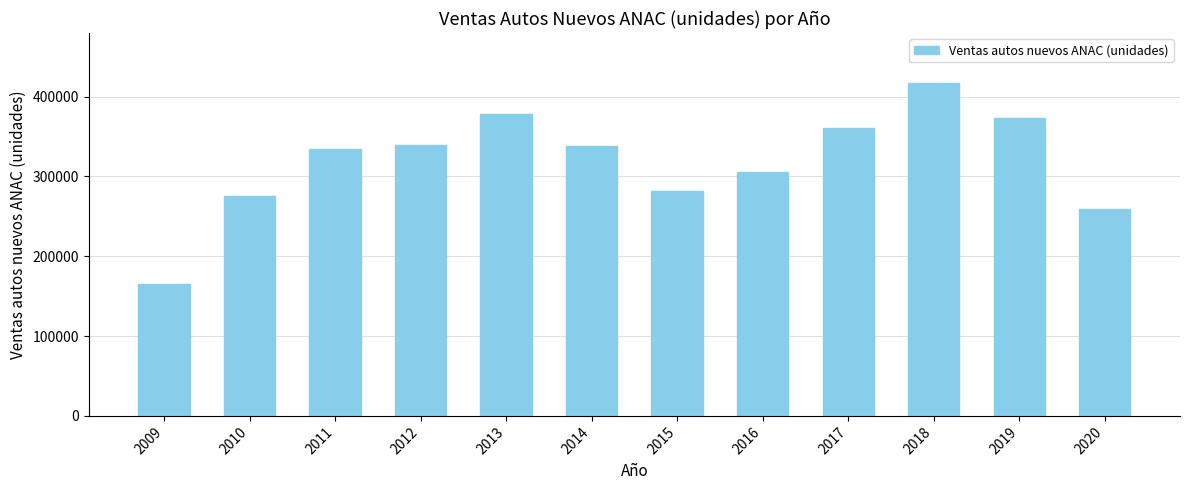

What is the difference between the maximum and second lowest values?

158203